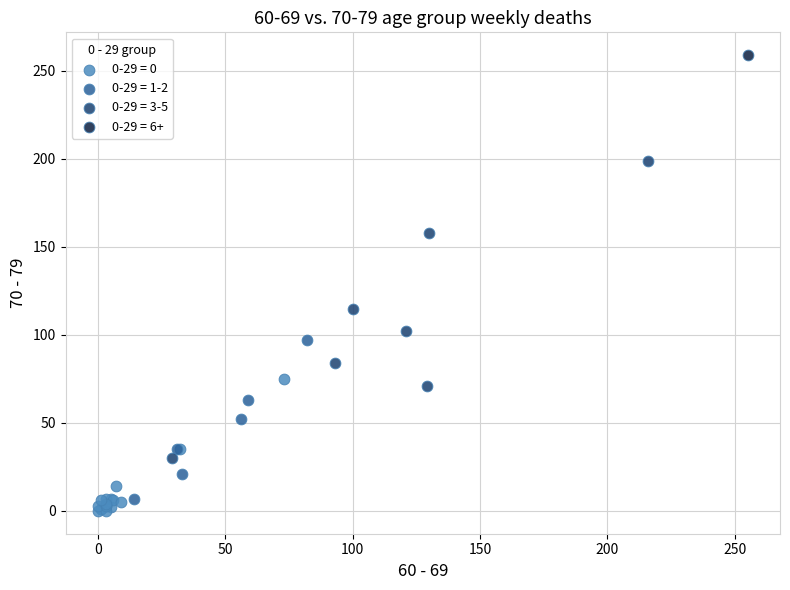

What are all the series names shown in the legend?

0-29 = 0, 0-29 = 1-2, 0-29 = 3-5, 0-29 = 6+